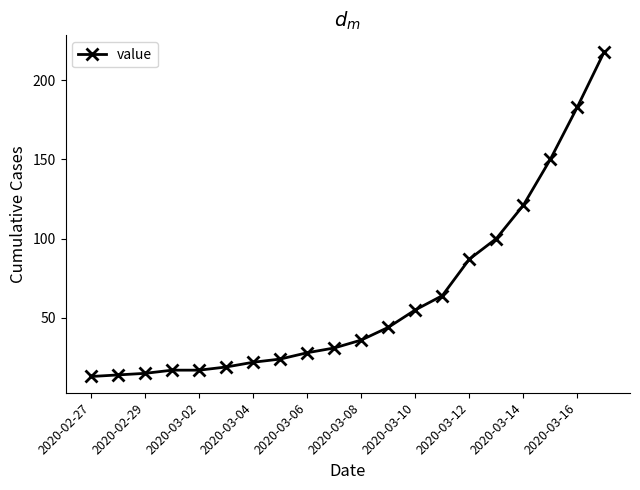

What is the difference between the maximum and minimum values?

205